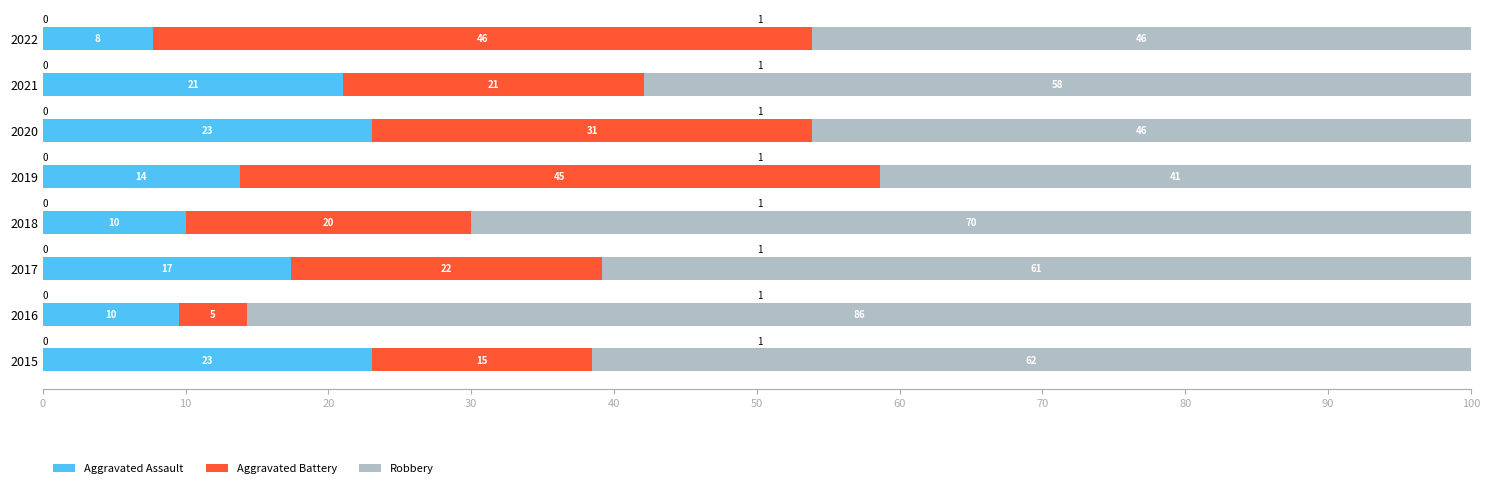

What are all the series names shown in the legend?

Aggravated Assault, Aggravated Battery, Robbery